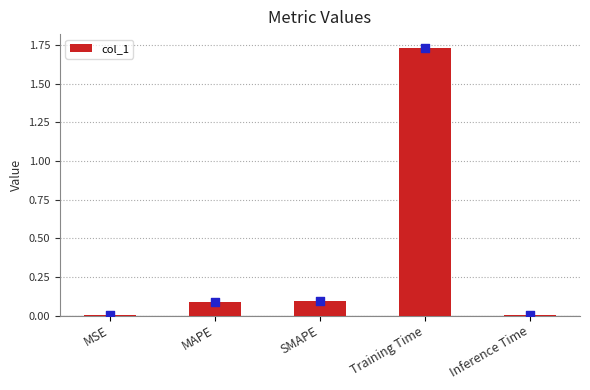

Which has a higher value, MSE or Training Time?

Training Time